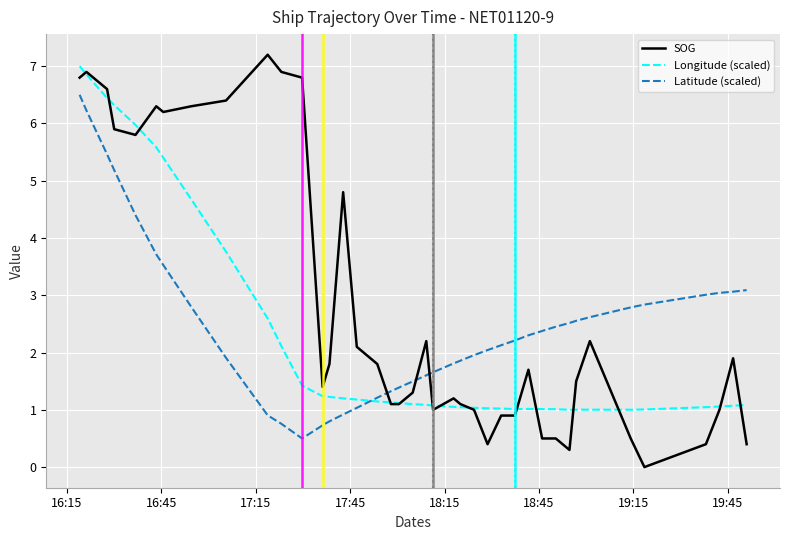

What is the maximum value shown in the chart?

7.2